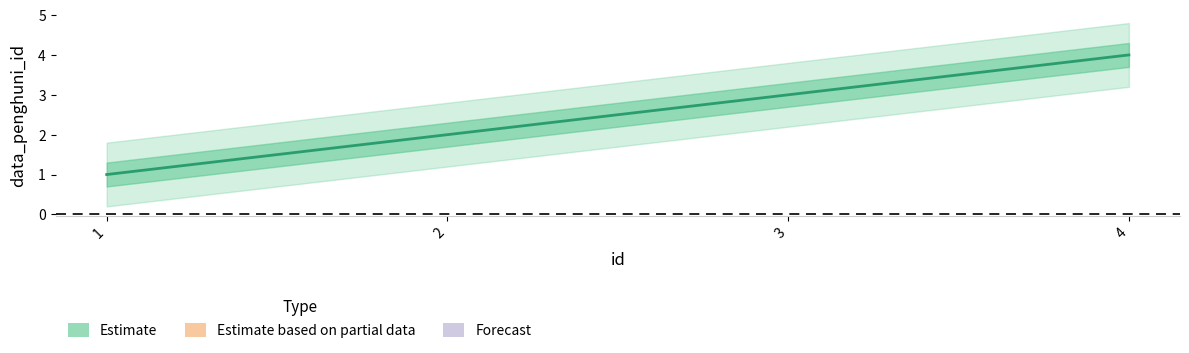

List the labels in order of value, smallest first.

1, 2, 3, 4